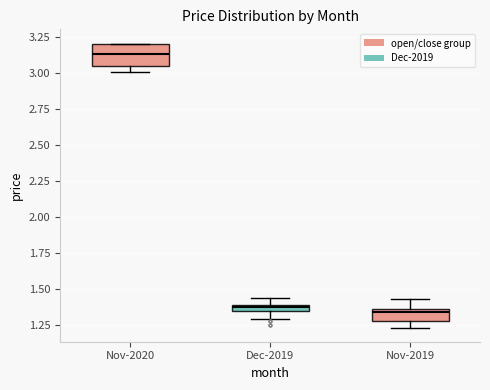

Comparing the boxes themselves (not the whiskers), which one is the tallest?

Nov-2020